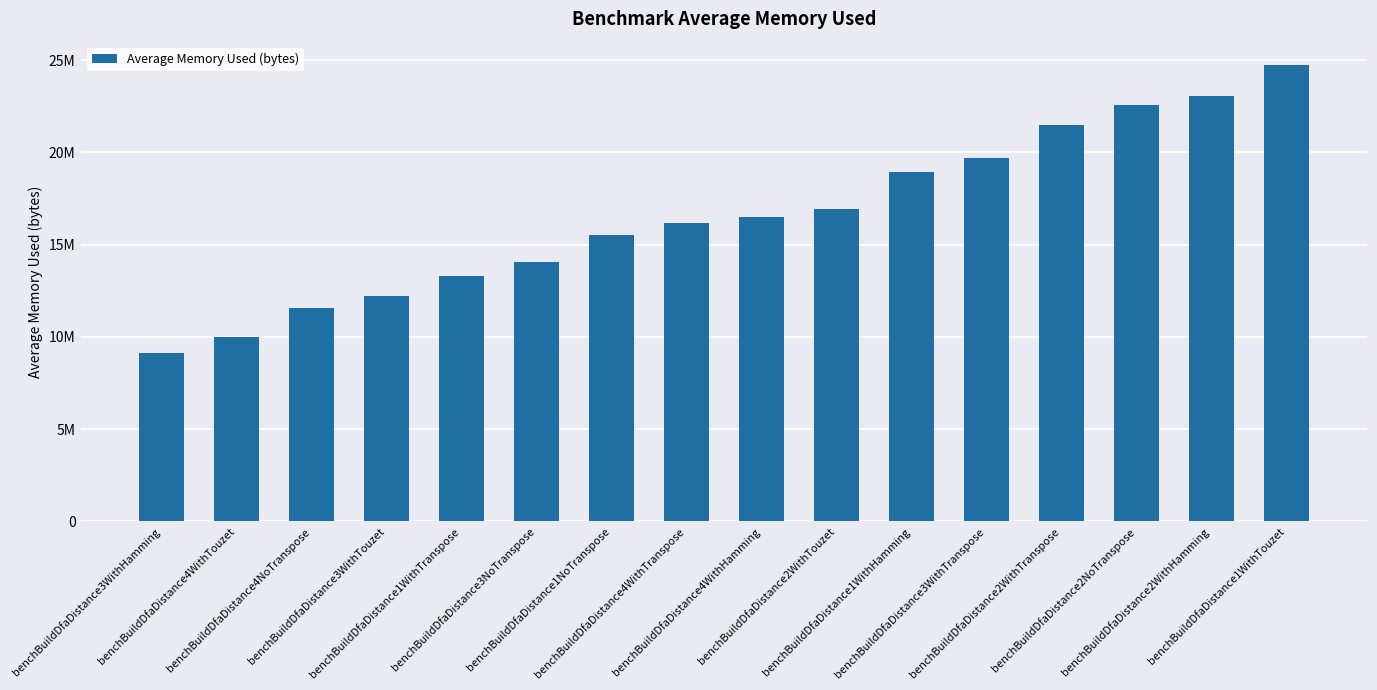

What is the change in value from benchBuildDfaDistance4WithTranspose to benchBuildDfaDistance3WithTranspose?

+3489002.3